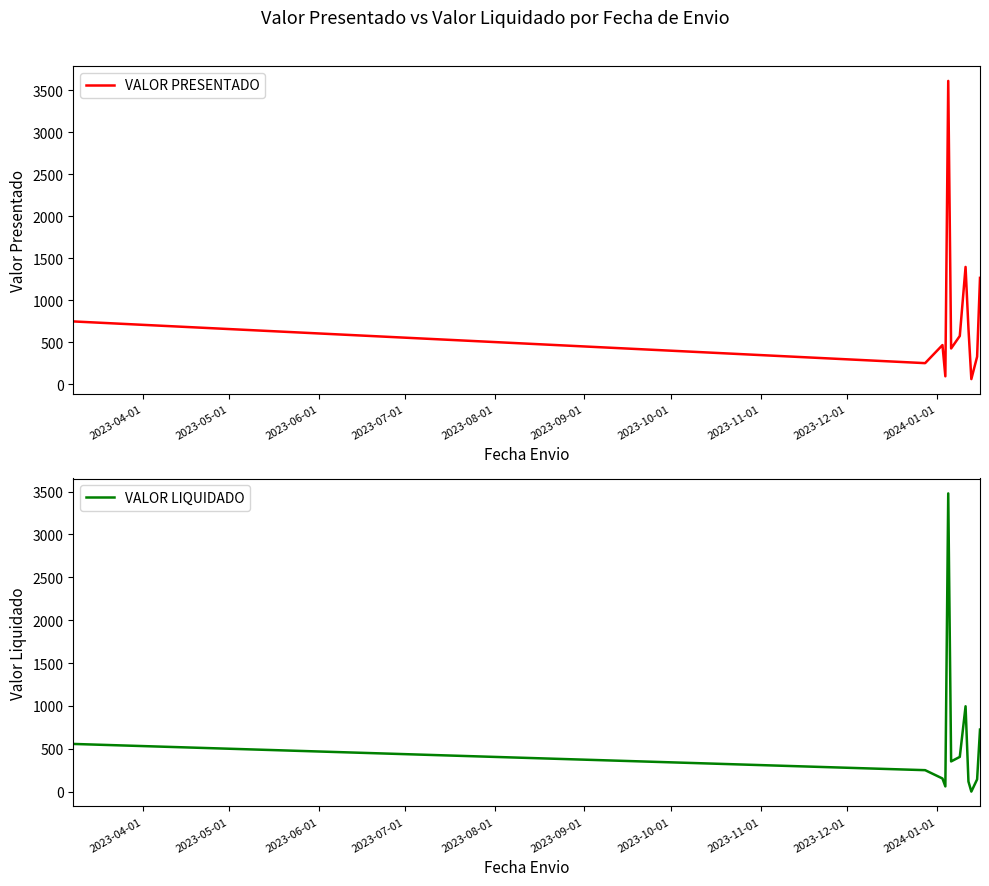

How many data points in VALOR LIQUIDADO are above 352?

6